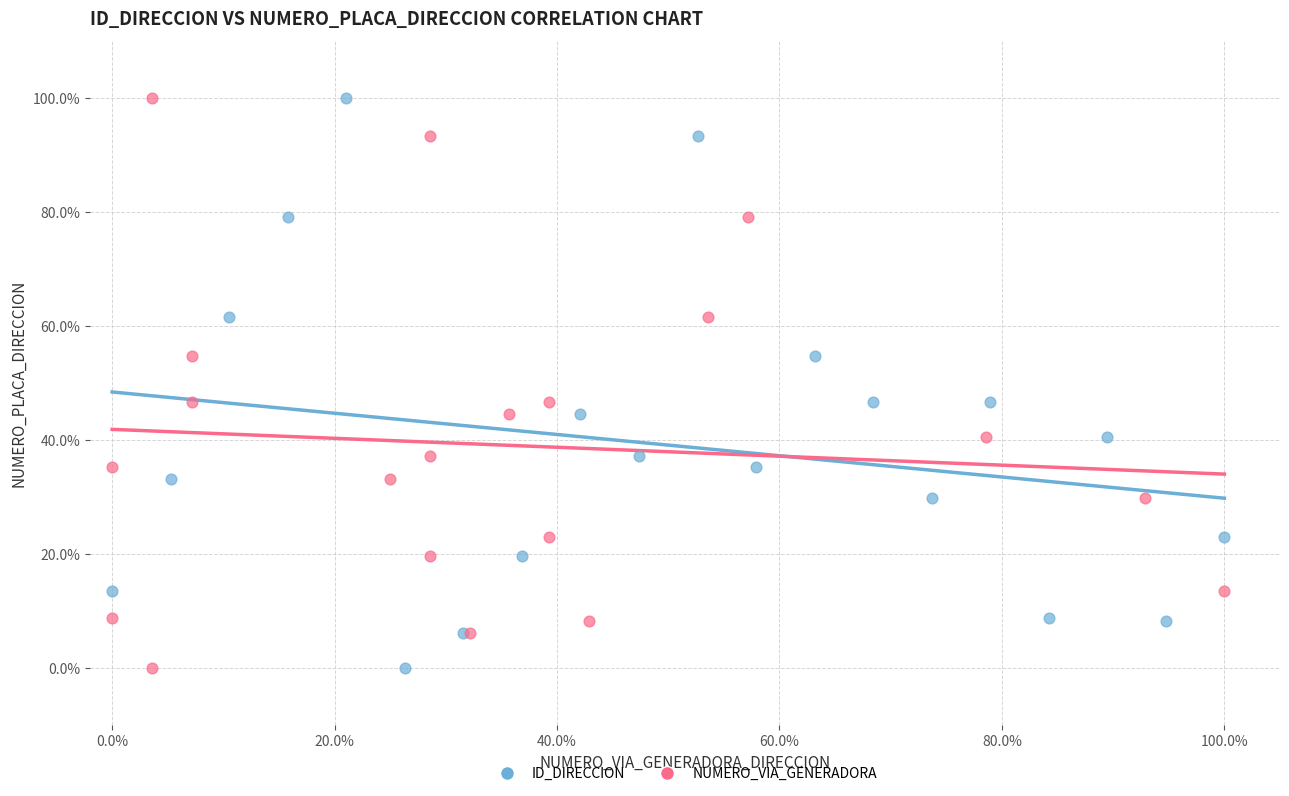

What are all the series names shown in the legend?

ID_DIRECCION, NUMERO_VIA_GENERADORA